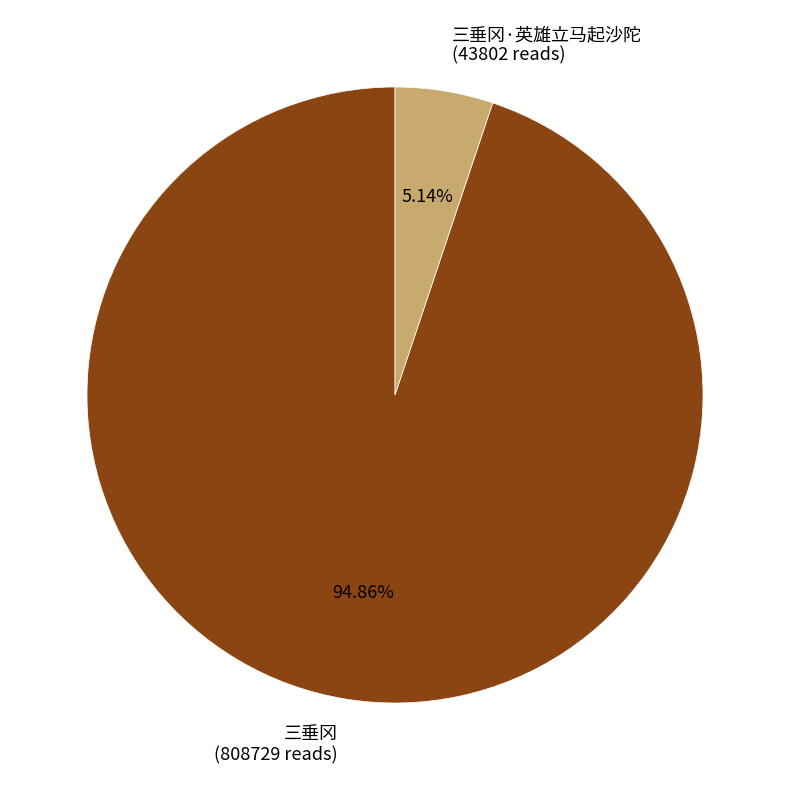

Does any single category account for the majority?

Yes